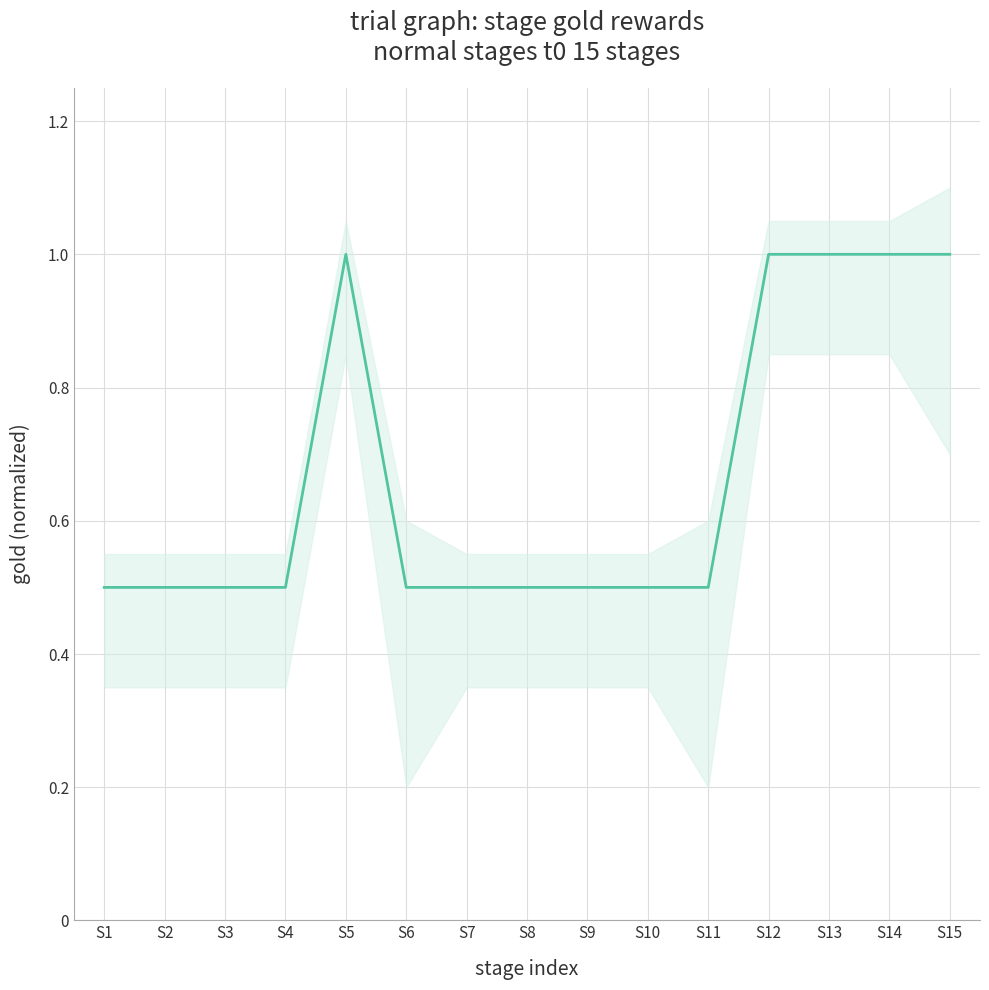

How many categories are shown in the chart?

15